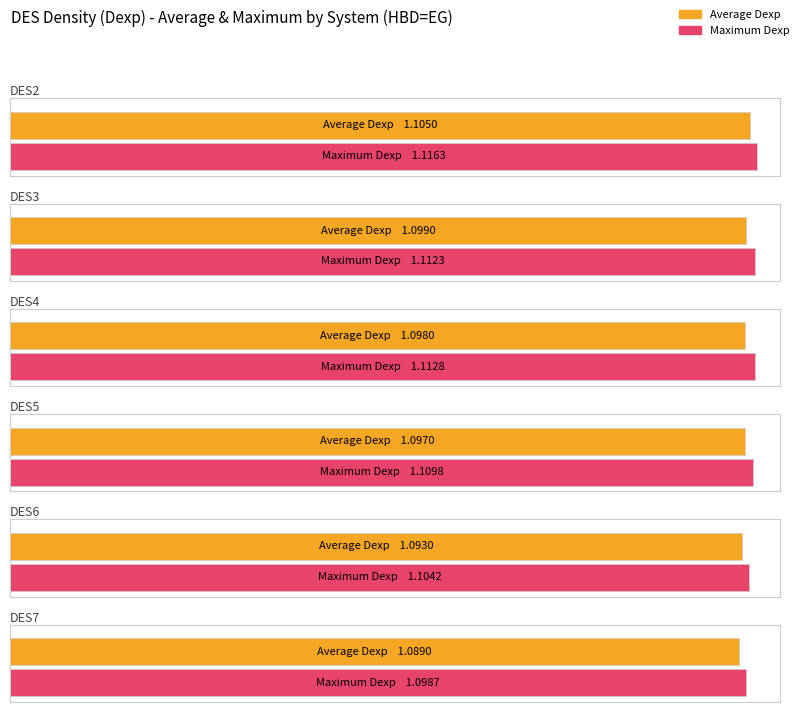

How many Average utilization values are between 1 and 2?

6